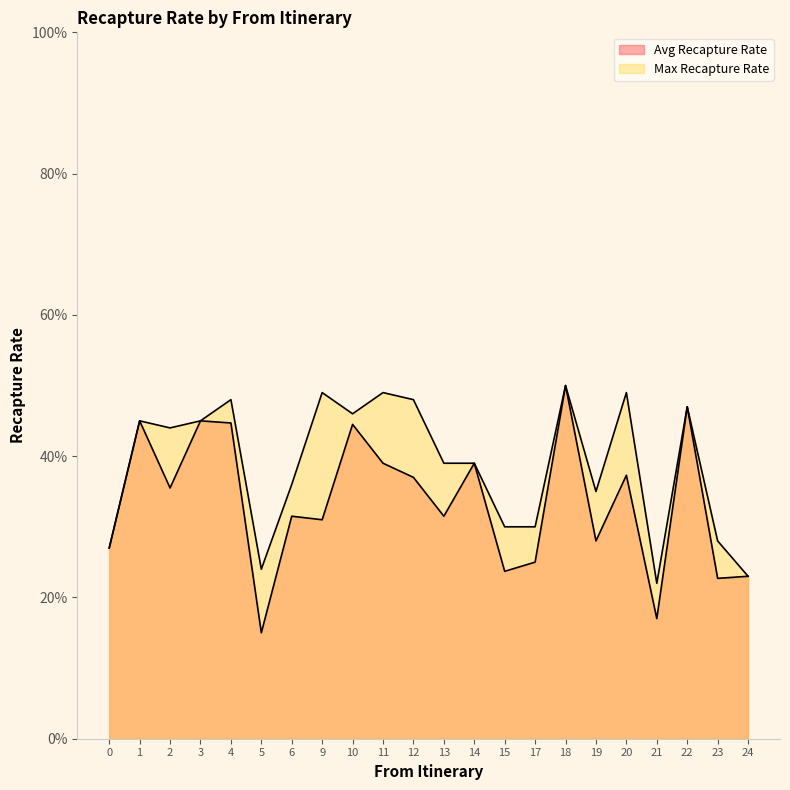

What is the total value across all series at 13?

0.7